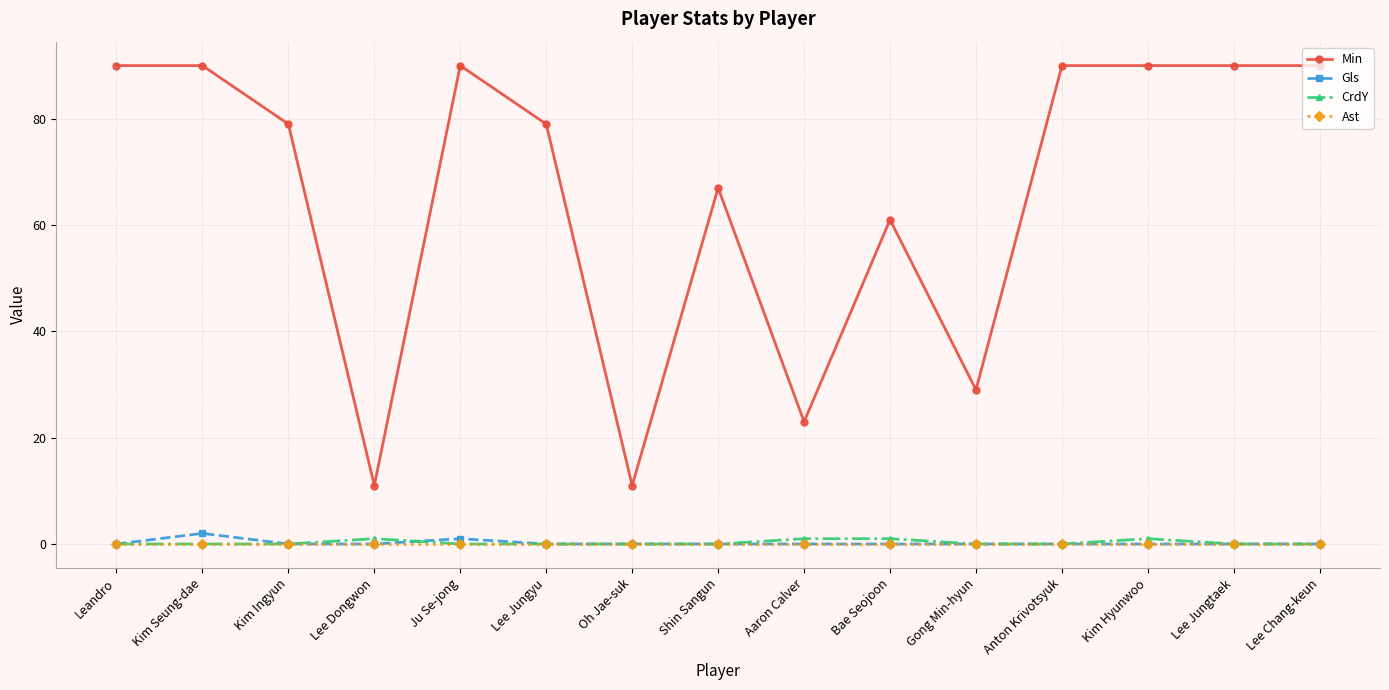

List the series in order of their peak value, lowest first.

Ast, CrdY, Gls, Min